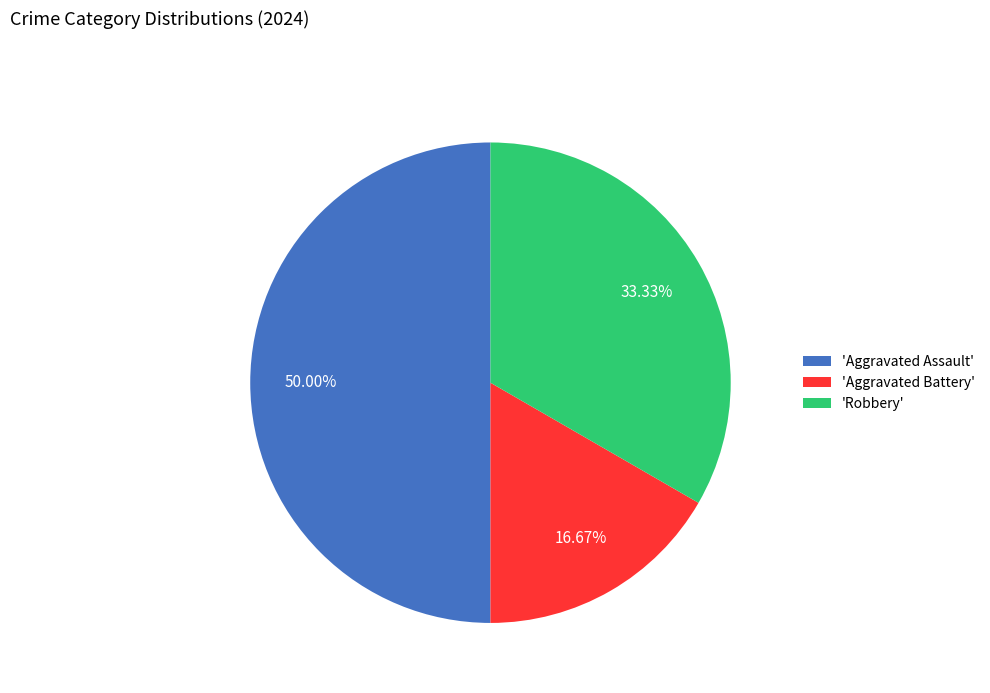

Do 'Aggravated Battery' and 'Aggravated Assault' together represent more than half of the pie?

Yes